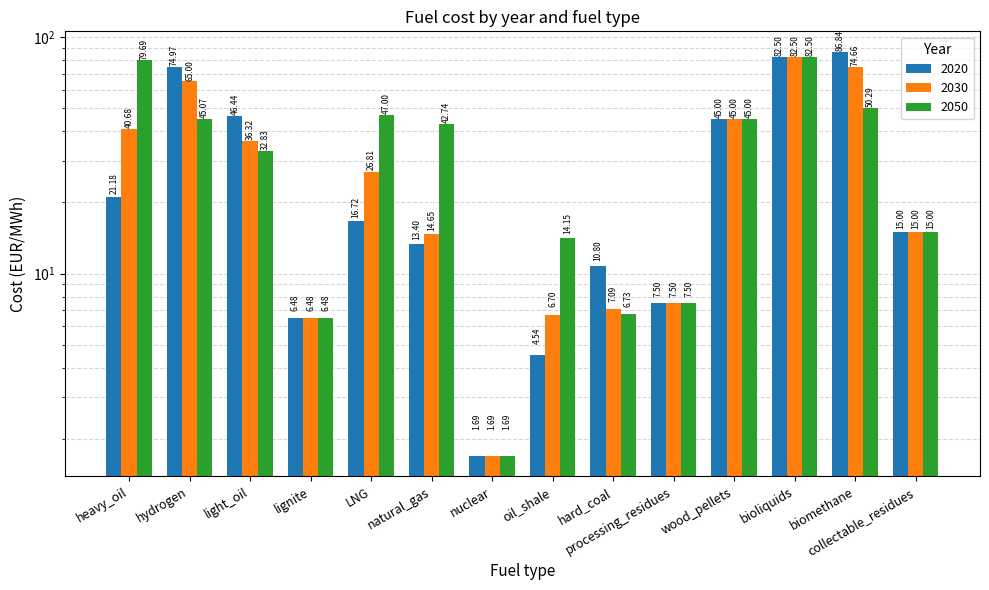

The value of 2020 at hydrogen is 75.0. True or false?

True